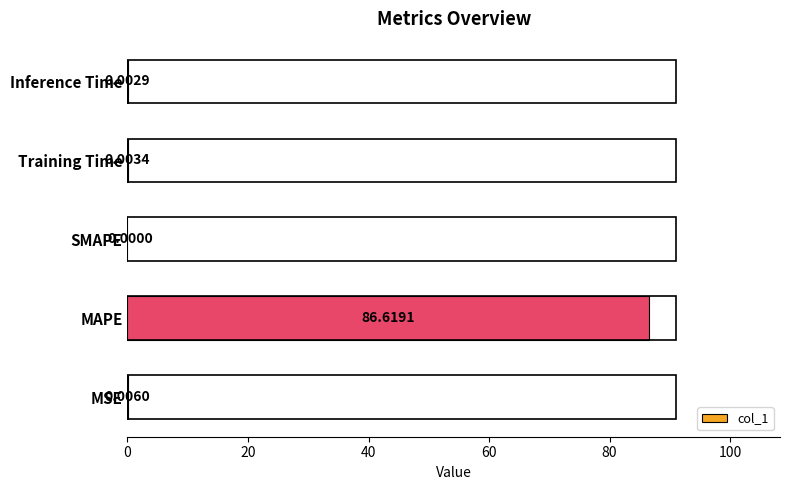

Which has a higher value, MSE or Inference Time?

MSE